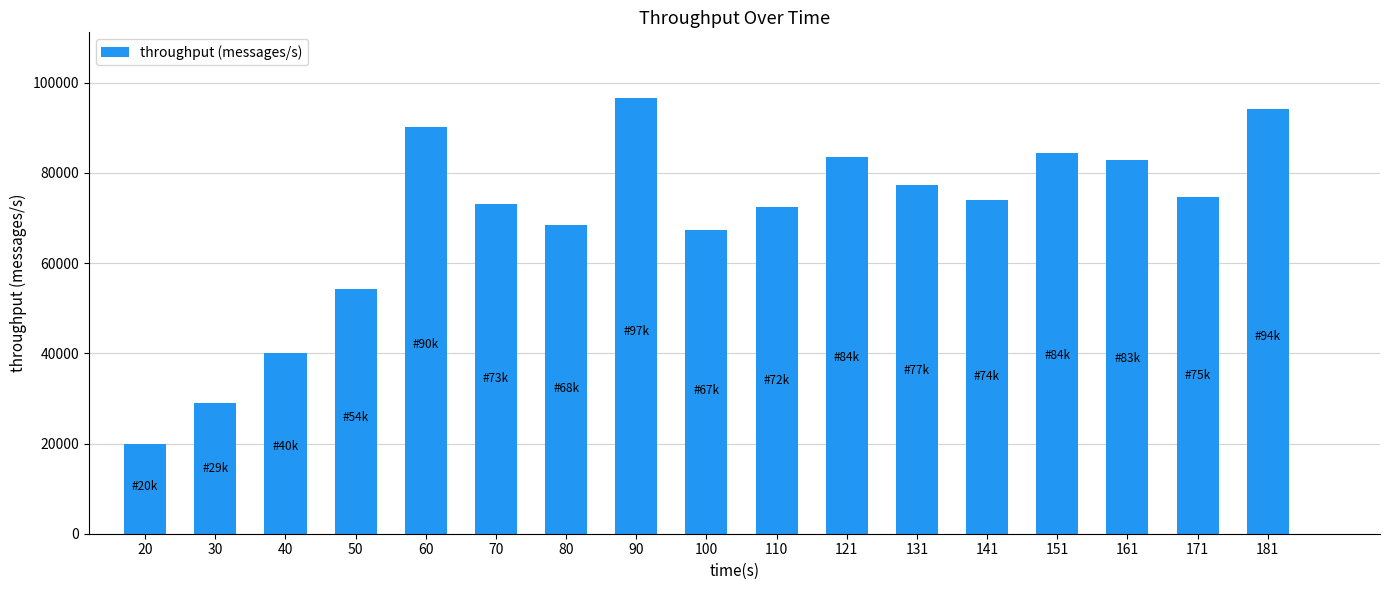

What is the sum of the values at 30 and 20?

48897